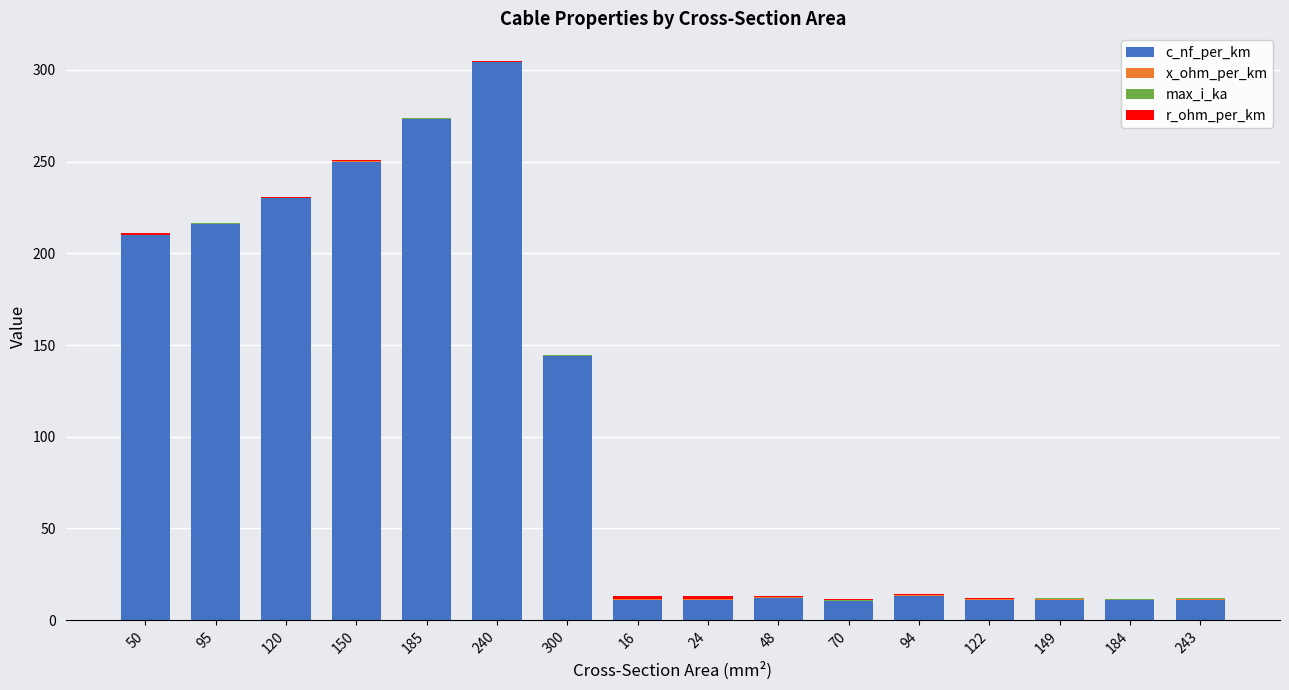

Are the bars horizontal?

No